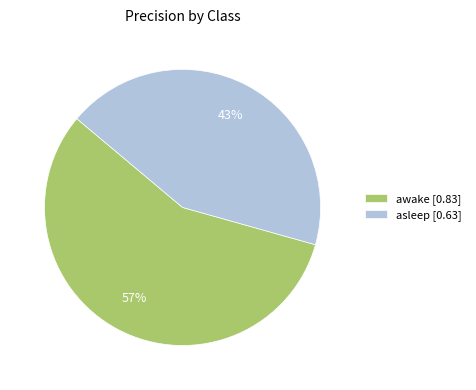

Which slice is the smallest?

asleep